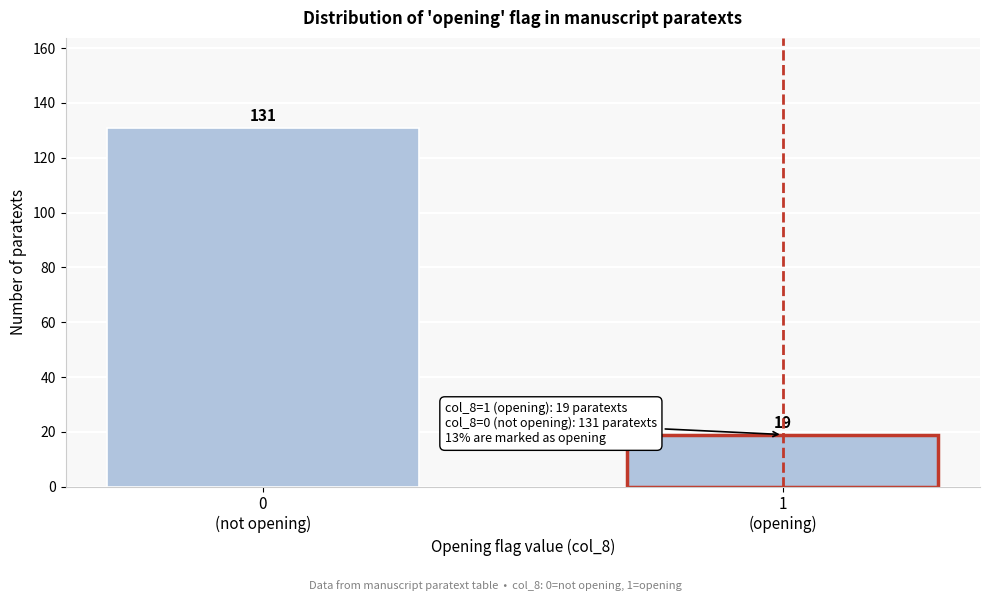

Reading left to right, extract all data points from this chart.

131	19